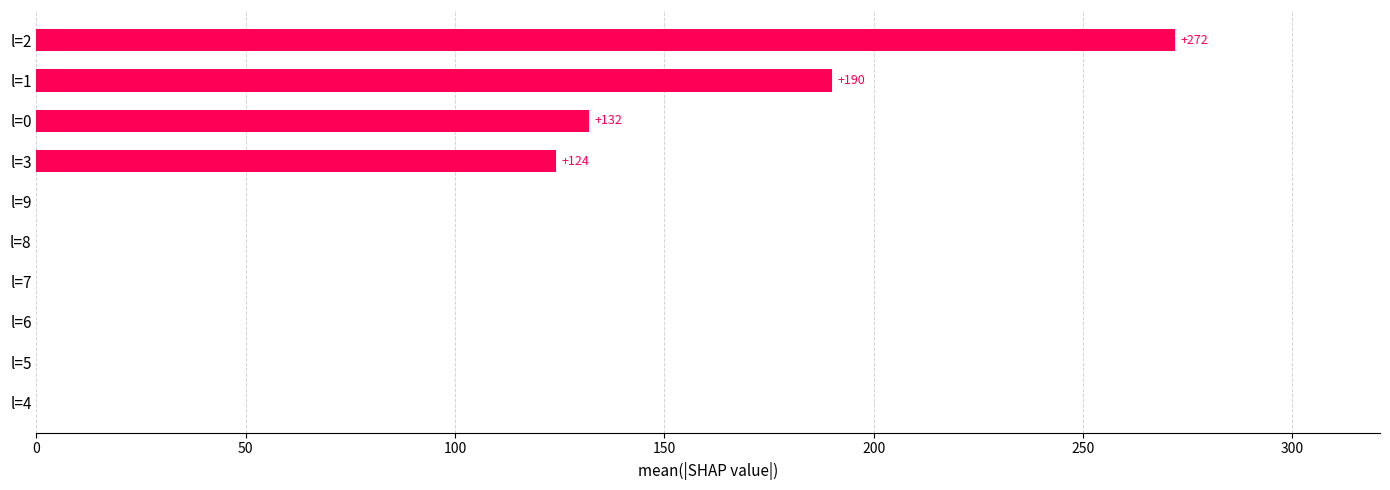

The chart shows a value of 0 at l=8. True or false?

True